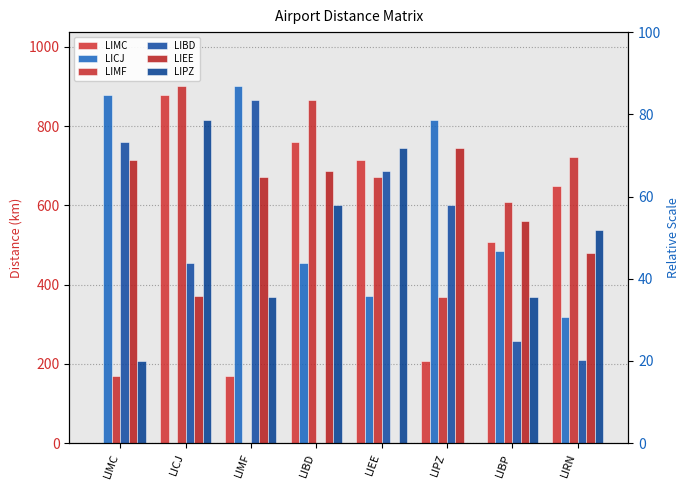

What is the total value across all series at LICJ?

3420.8